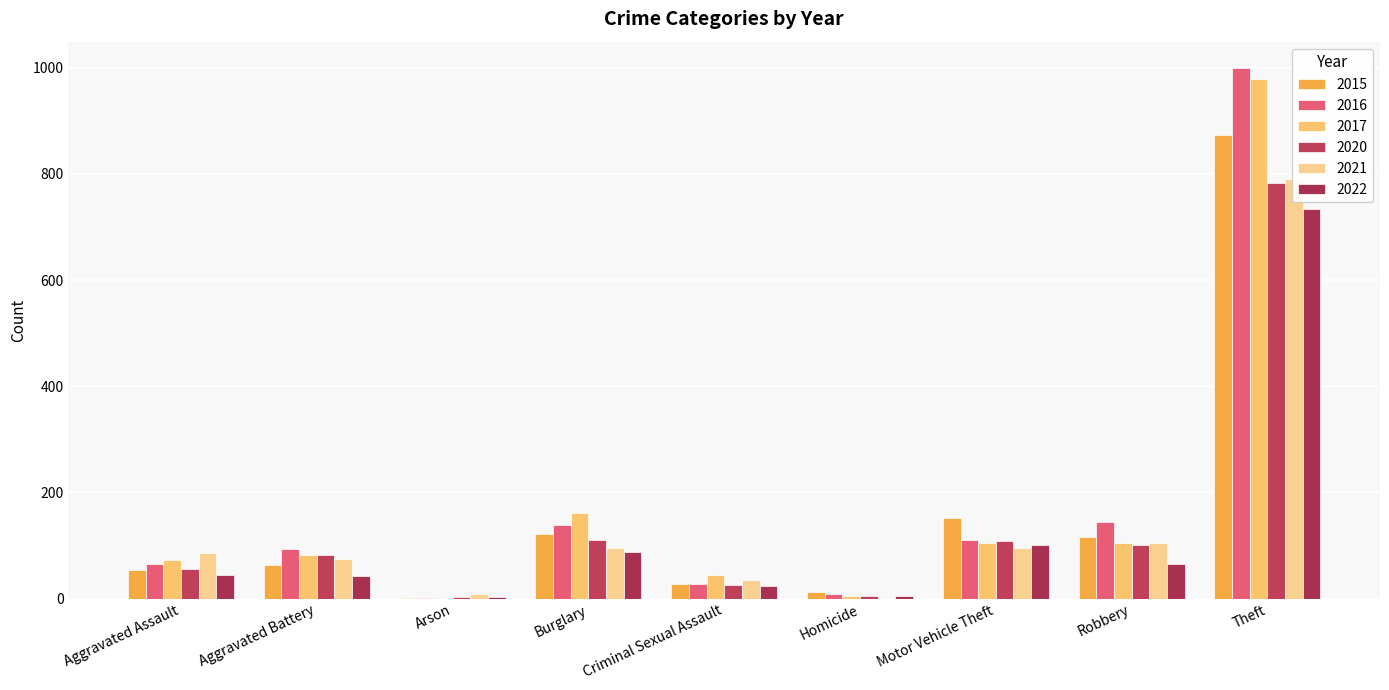

Reading left to right, list all the values displayed in this chart.

2015: 54	64	2	121	28	13	152	117	874
2016: 66	93	2	139	28	8	110	145	999
2017: 72	83	1	162	44	5	104	105	979
2020: 56	82	4	110	26	6	109	102	783
2021: 86	75	8	95	36	2	96	105	791
2022: 44	43	4	87	24	6	102	66	734